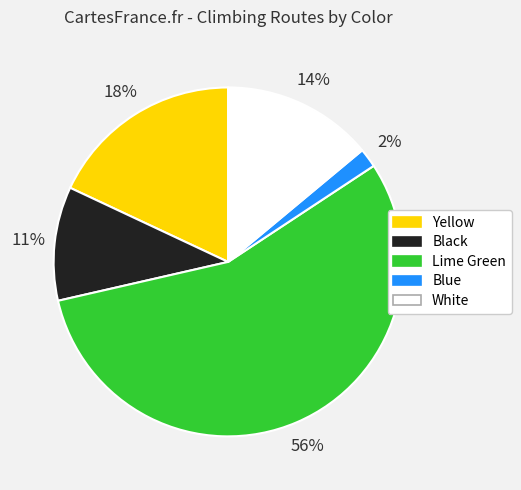

To the nearest percent, what is the average slice percentage?

20%